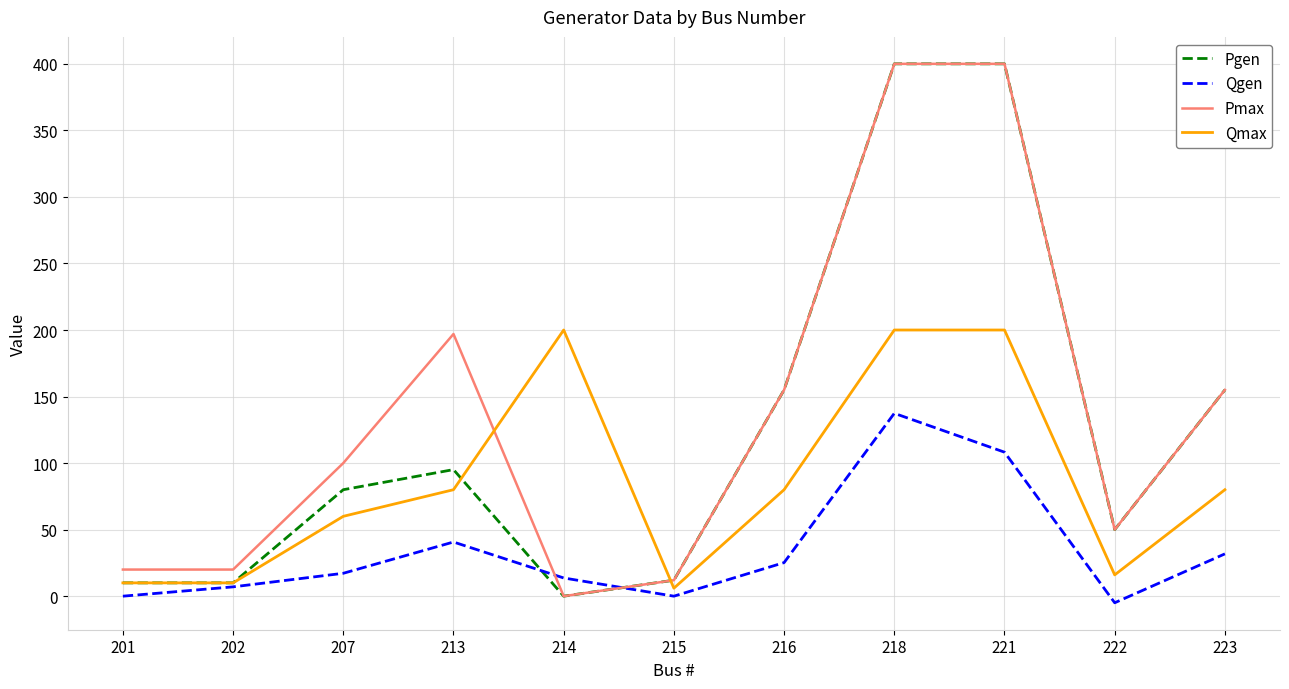

Which category has the highest value in the Qgen series?

218